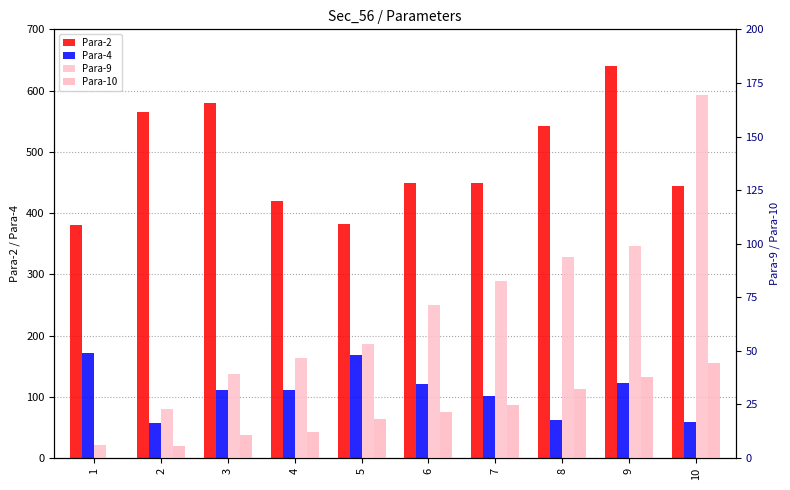

What are all the series names shown in the legend?

Para-2, Para-4, Para-9, Para-10